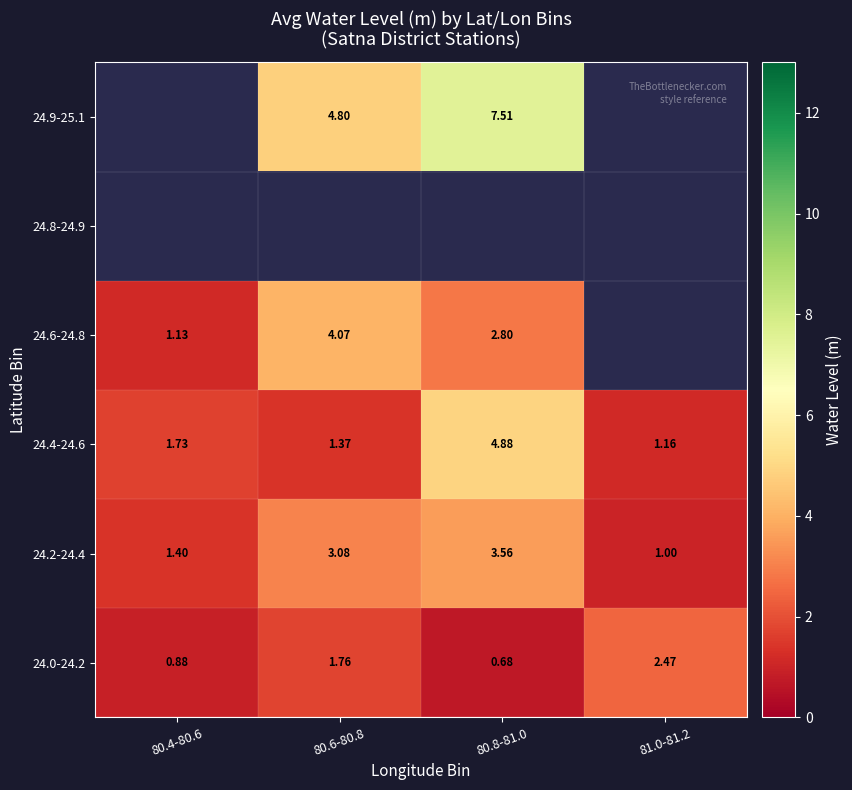

Is the value of 24.9-25.1 at 80.8-81.0 greater than the value of 24.2-24.4 at 81.0-81.2?

Yes